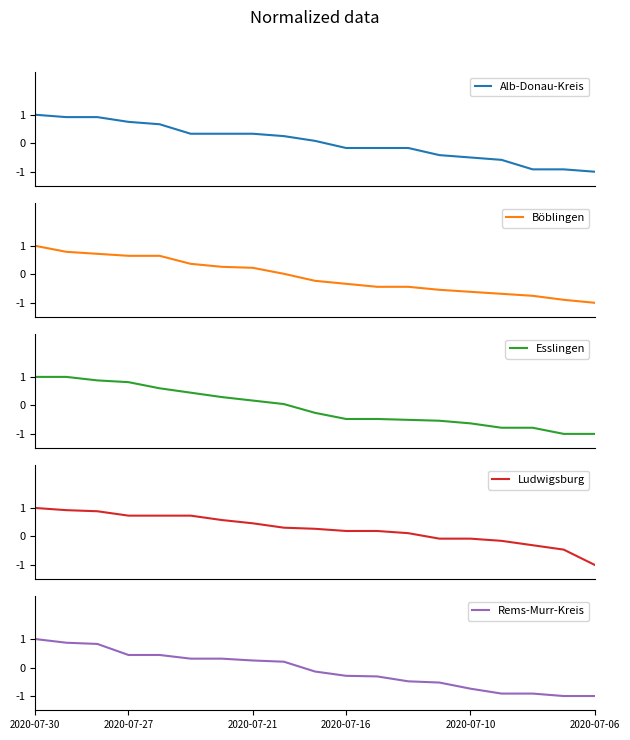

Which has a higher value, 9 or 8?

8